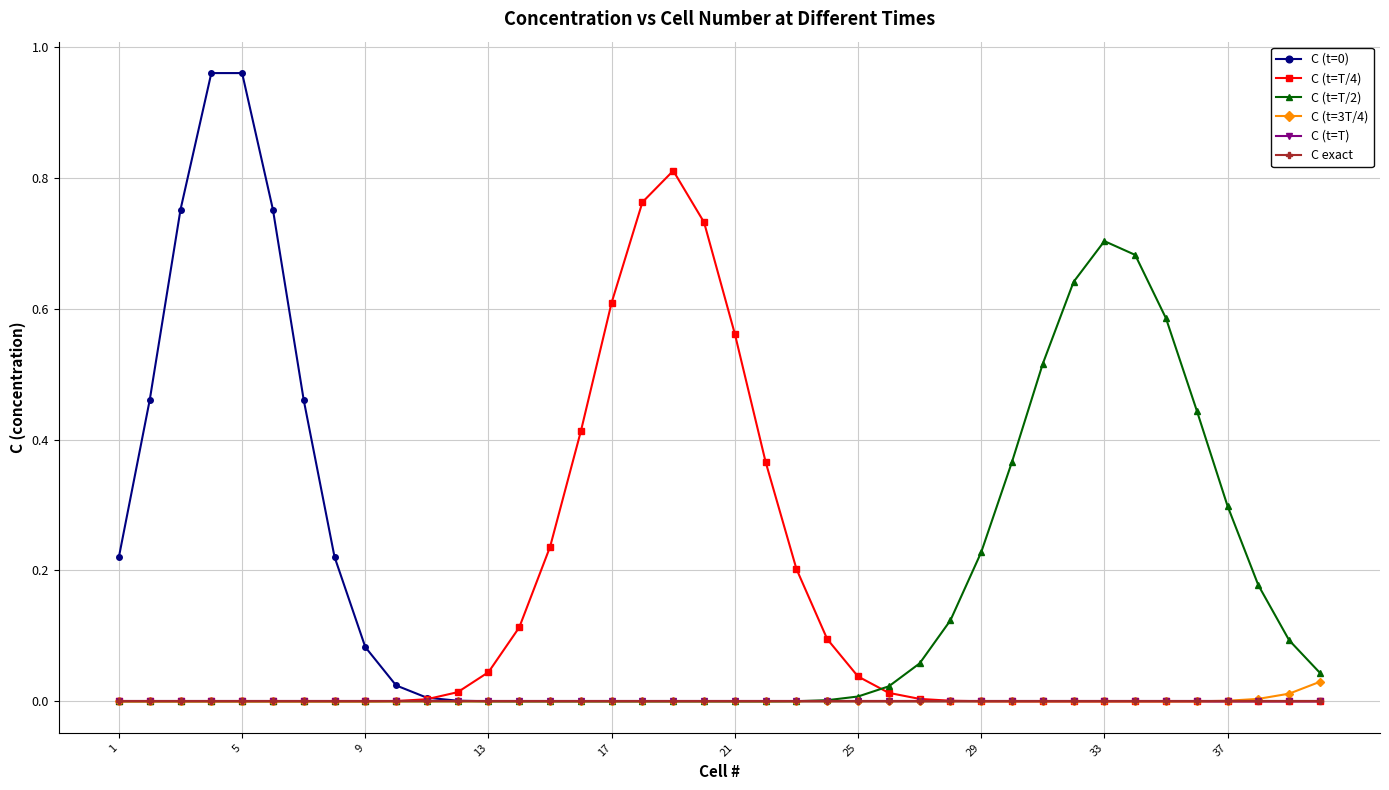

How many lines are shown in the chart?

6